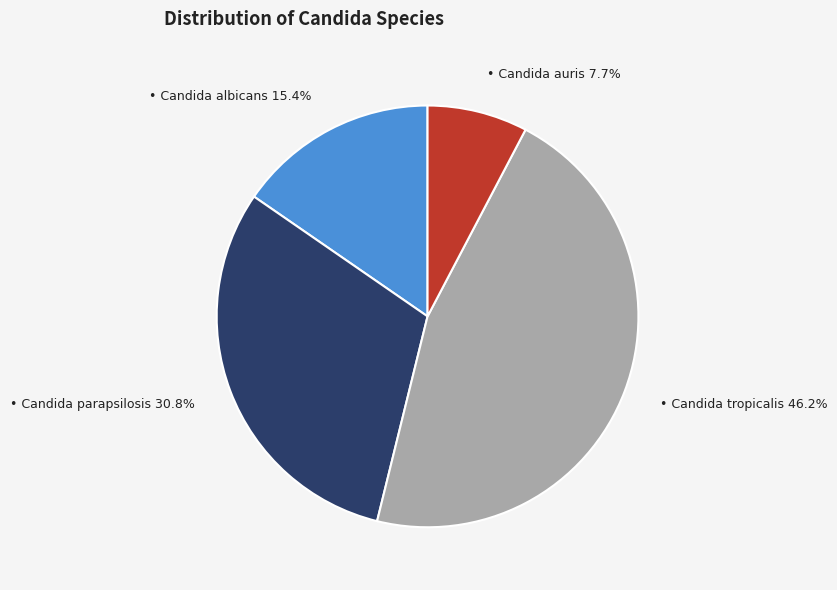

Is there any slice that represents more than half of the pie?

No